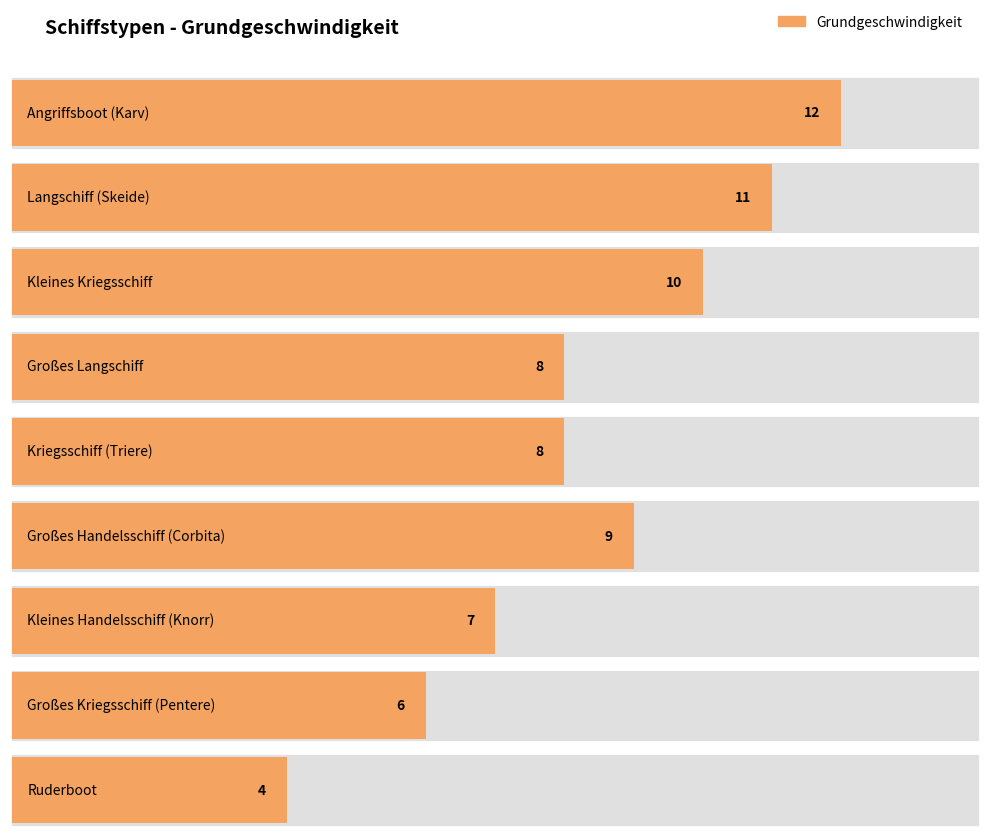

True or false: the data shows 2 at Ruderboot.

False